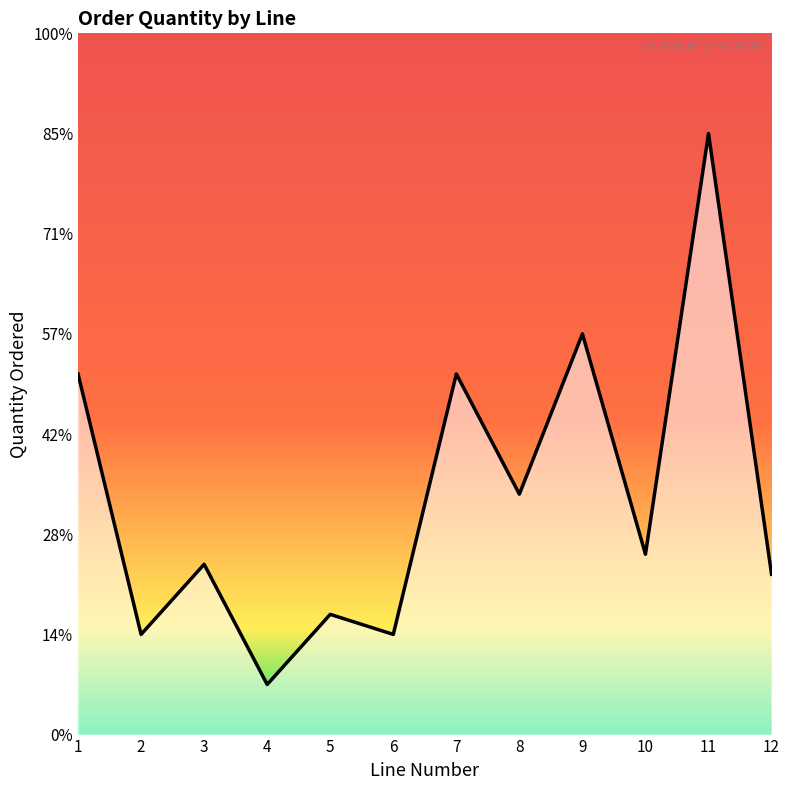

Reading left to right, transcribe all the data shown in this chart.

1=18000	2=5000	3=8500	4=2500	5=6000	6=5000	7=18000	8=12000	9=20000	10=9000	11=30000	12=8000